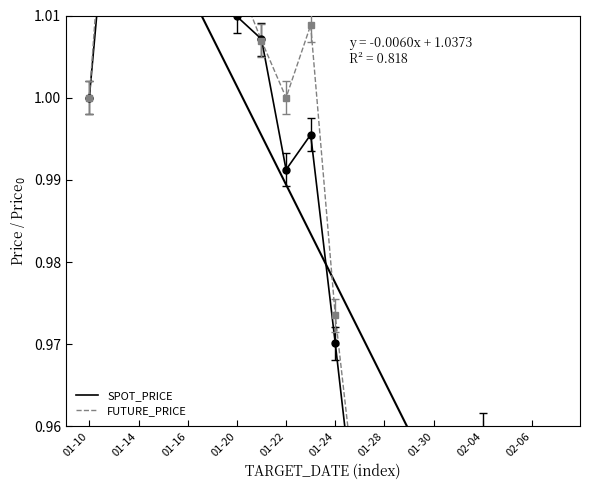

How many data points in FUTURE_PRICE are above 1?

8